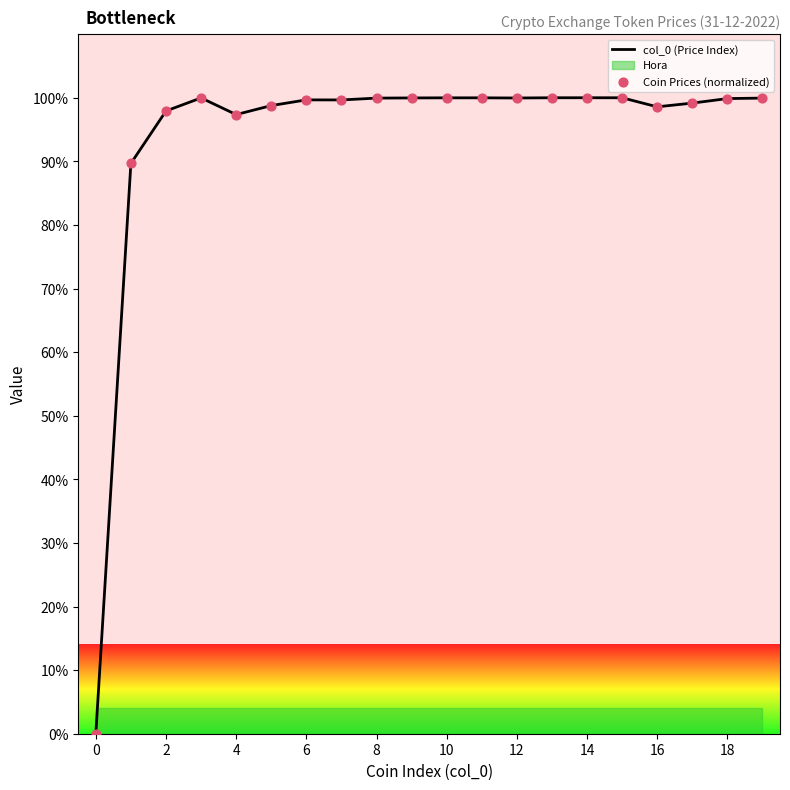

Is the value of col_0 (Price Index) at 6 greater than the value of Coin Prices (normalized) at 6?

No